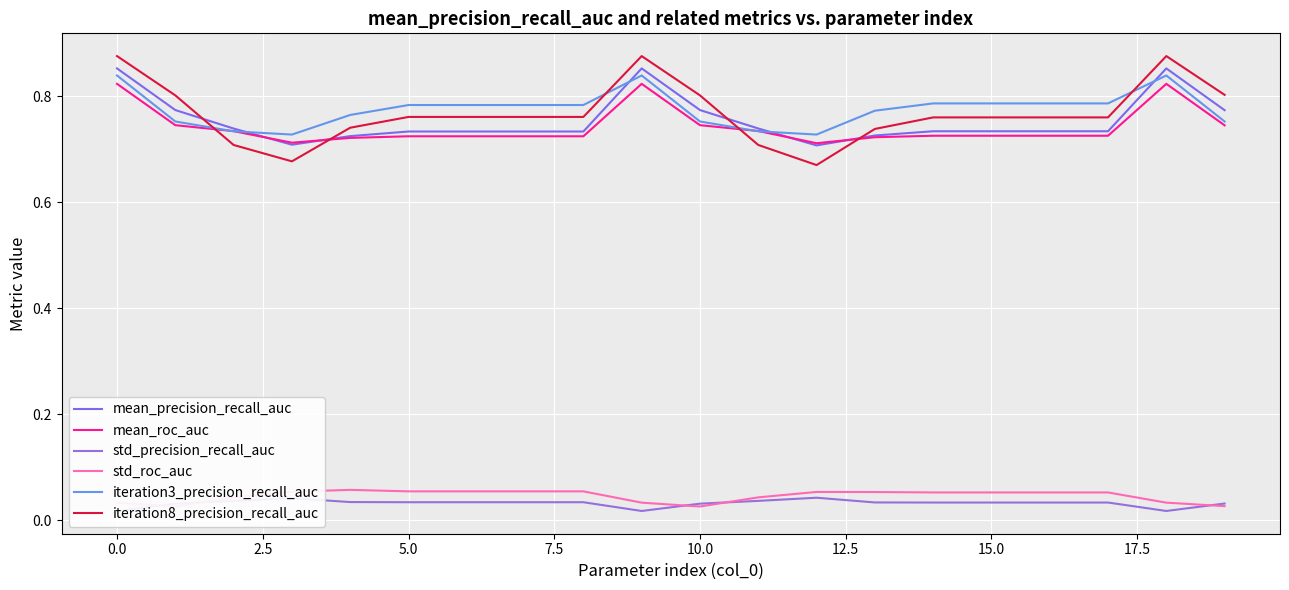

Which series has the largest range (max minus min)?

iteration8_precision_recall_auc